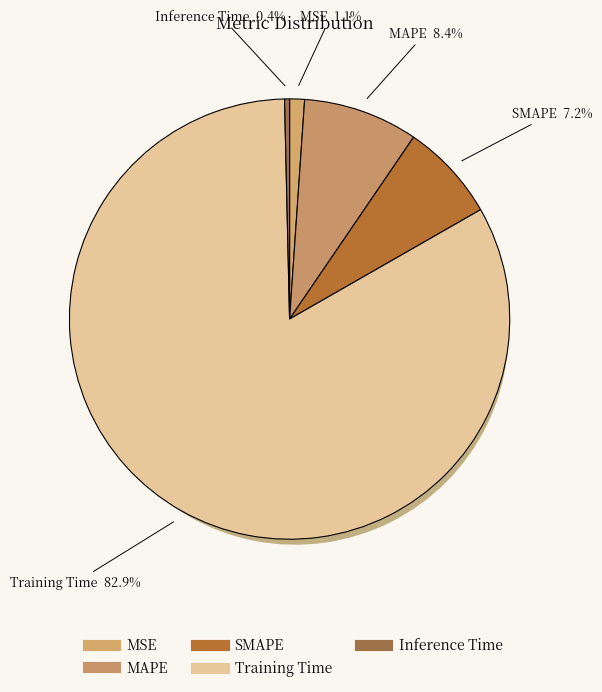

To the nearest percent, what is the average slice percentage?

20%